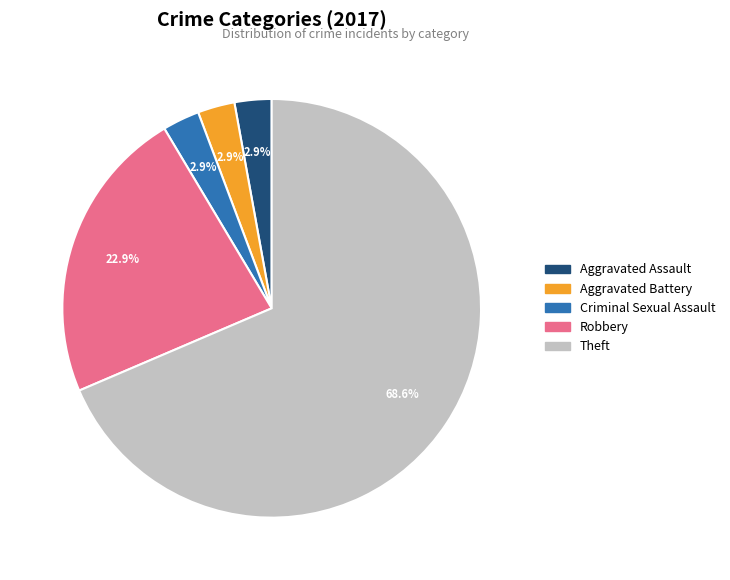

Is there a majority slice in this chart?

Yes